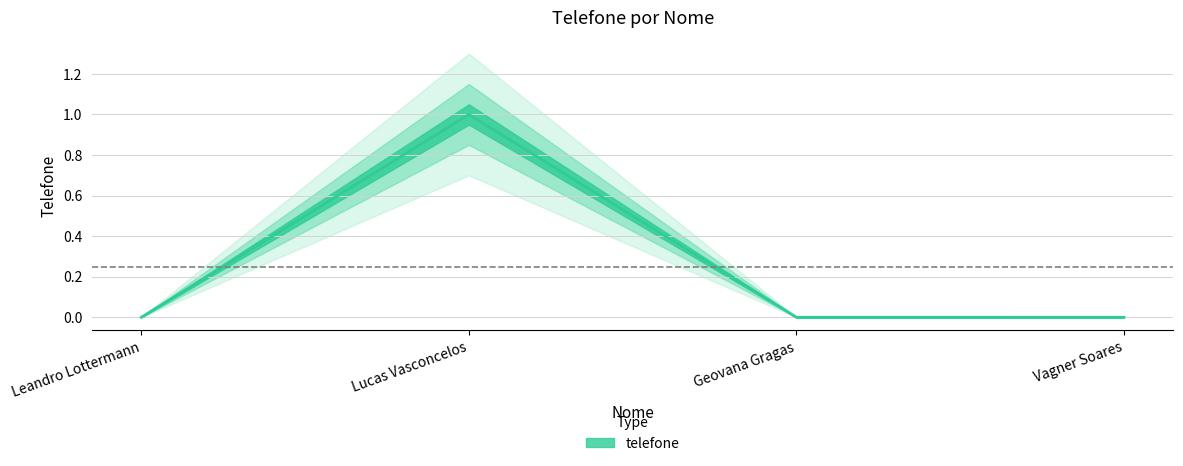

Reading left to right, what are all the values shown in this chart?

Leandro Lottermann=0.0	Lucas Vasconcelos=1.0	Geovana Gragas=0.0	Vagner Soares=0.0